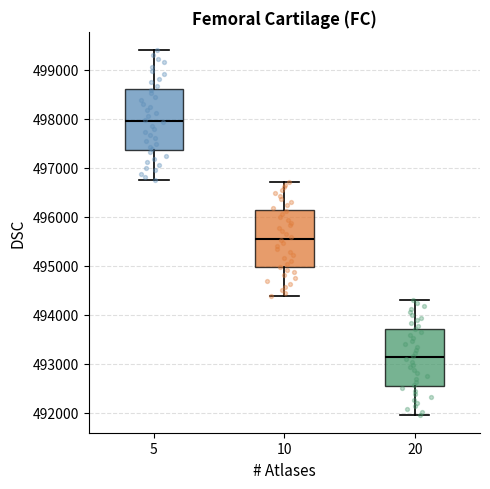

Where does the lower whisker of the box at x = 5 end on the y-axis? The values are not printed on the chart, so give them approximately, as read against the axis.

496800